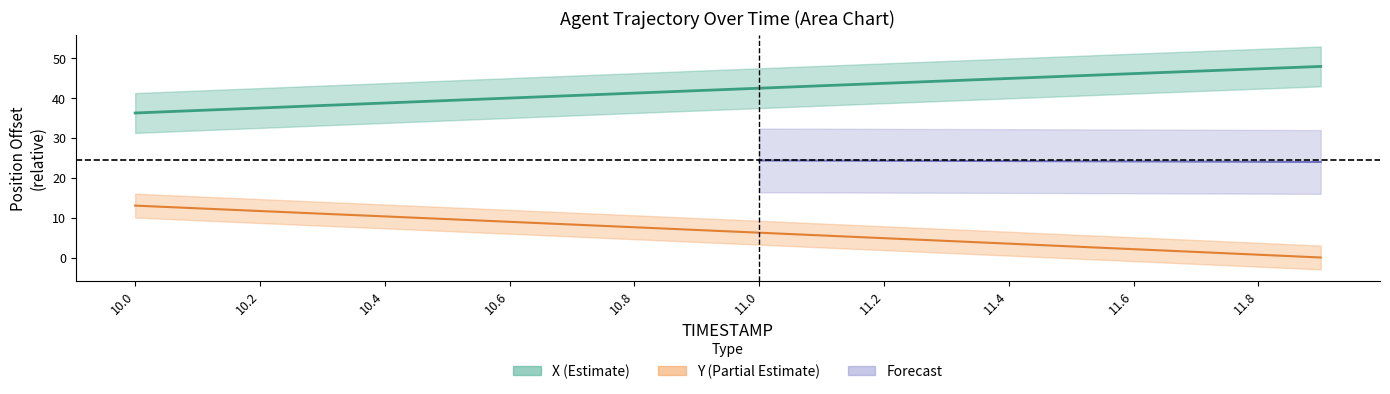

True or false: X has more than 0 points higher than both neighbors.

False